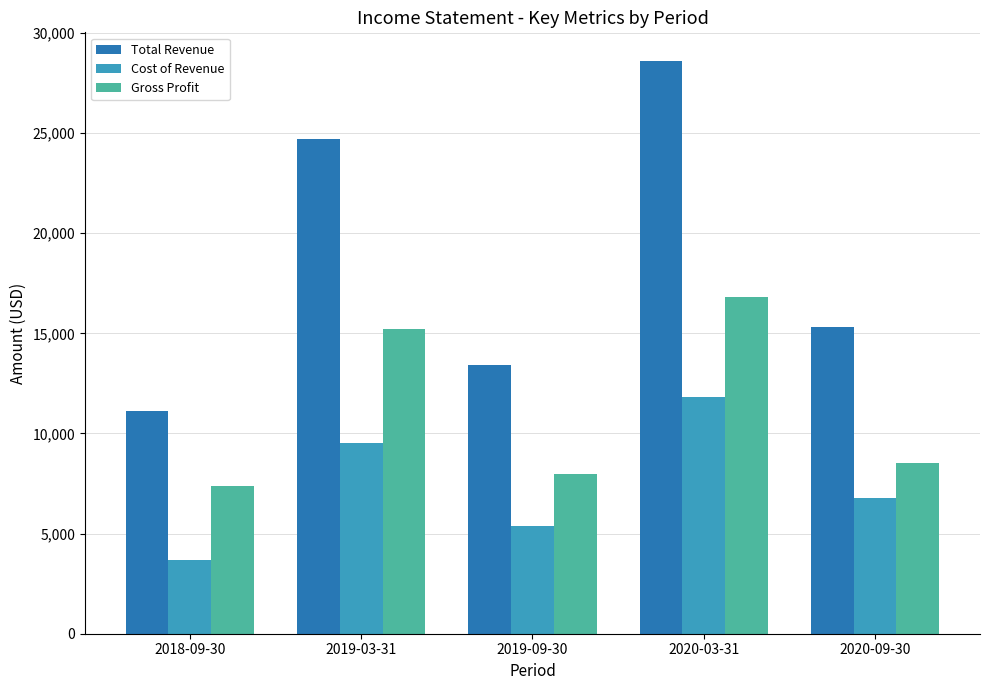

What is the sum of the Gross Profit values at 2018-09-30 and 2019-09-30?

15400